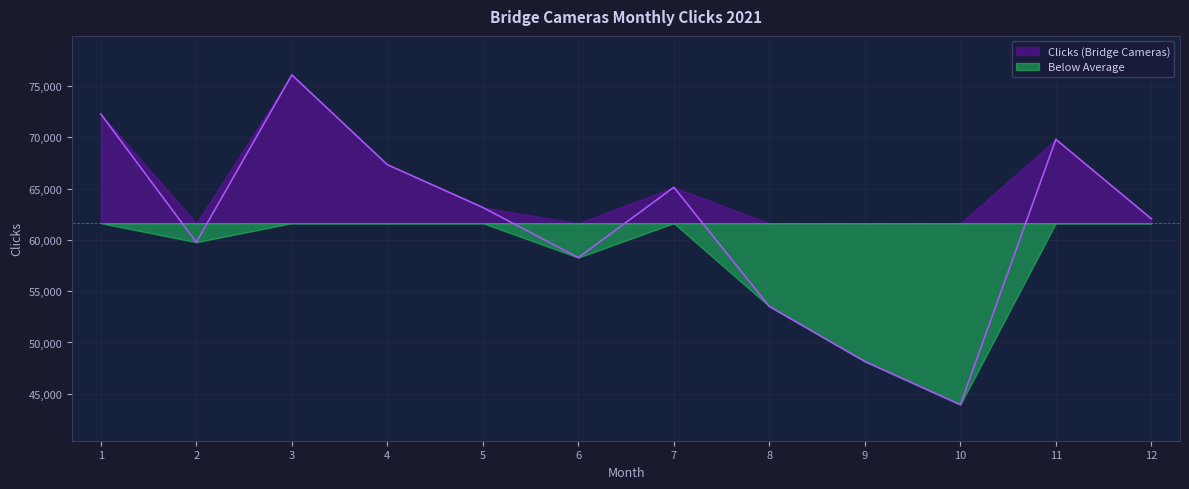

How many categories are shown in the chart?

12